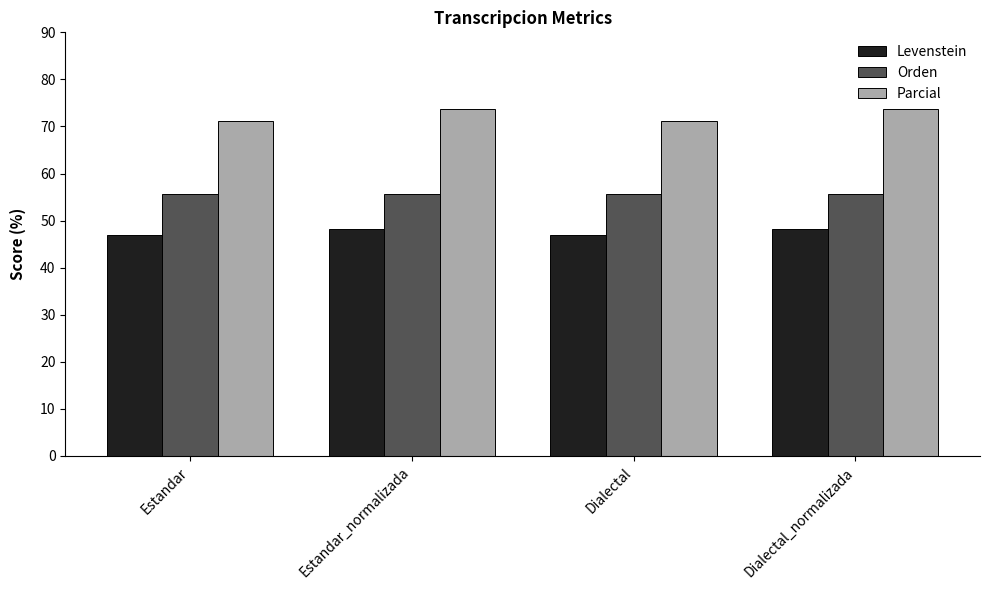

List the series in order of their peak value, lowest first.

Levenstein, Orden, Parcial